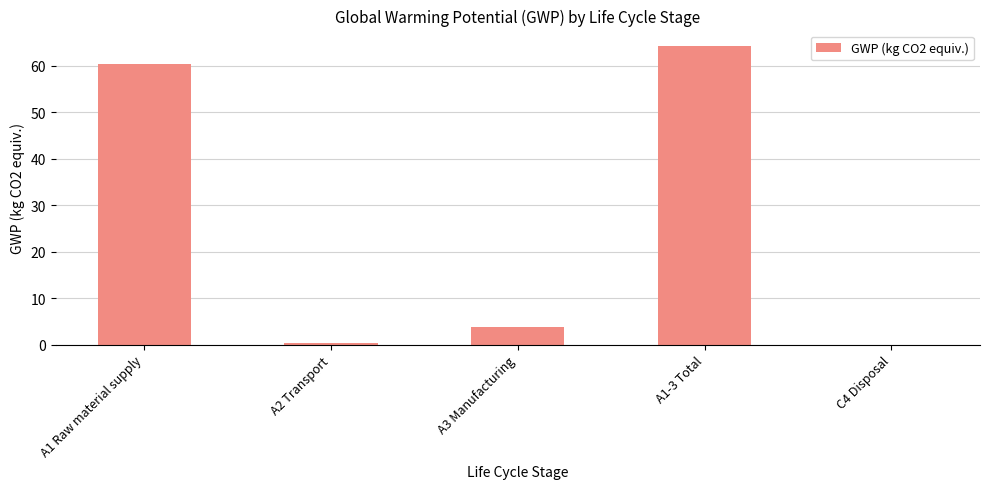

Reading right to left, transcribe all the data shown in this chart.

0.0	64.4	3.7	0.3	60.4